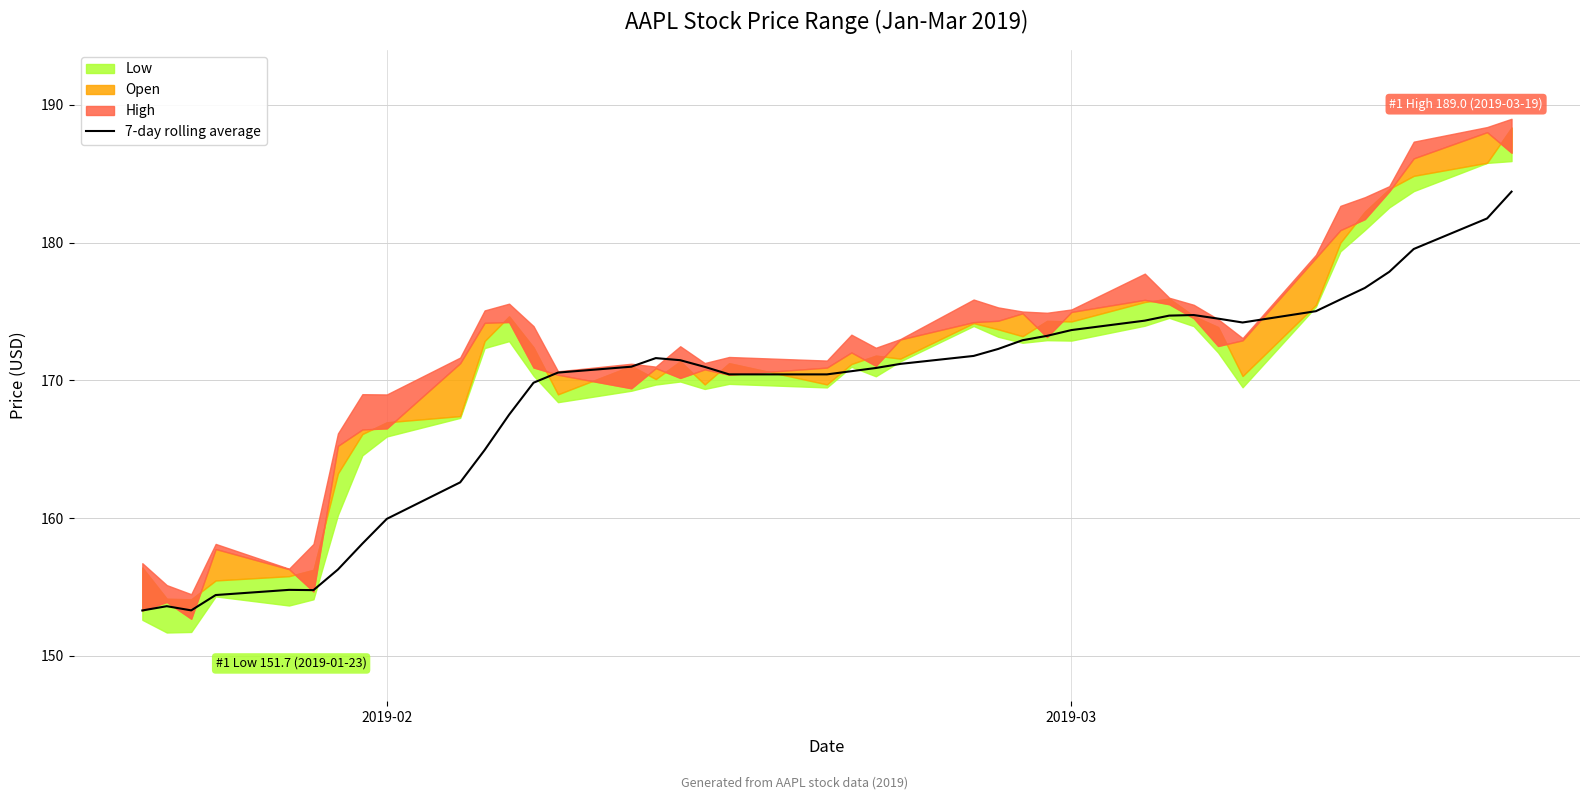

What is the sum of all values?

6759.6